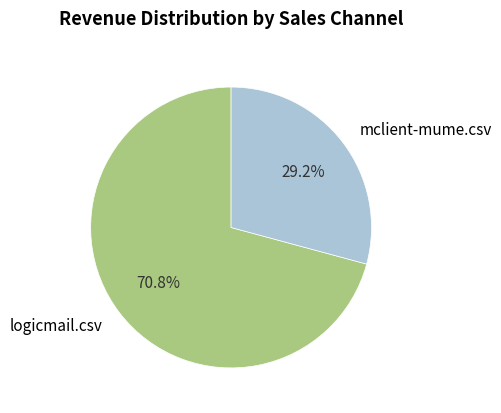

To the nearest percent, what portion does logicmail.csv represent?

71%